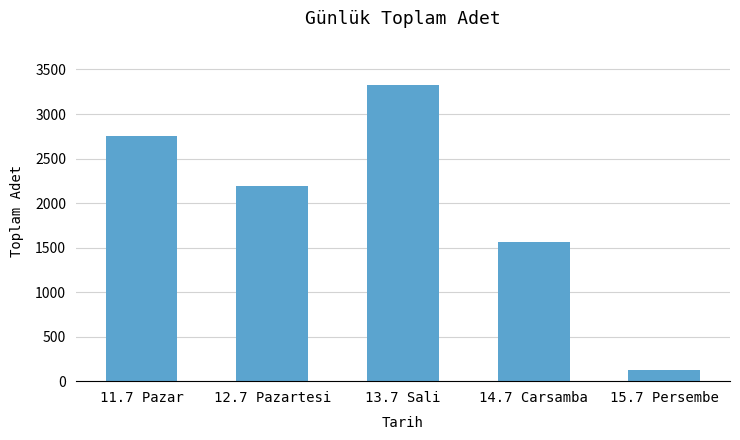

Is it true that the value at 14.7 Carsamba is 858?

False